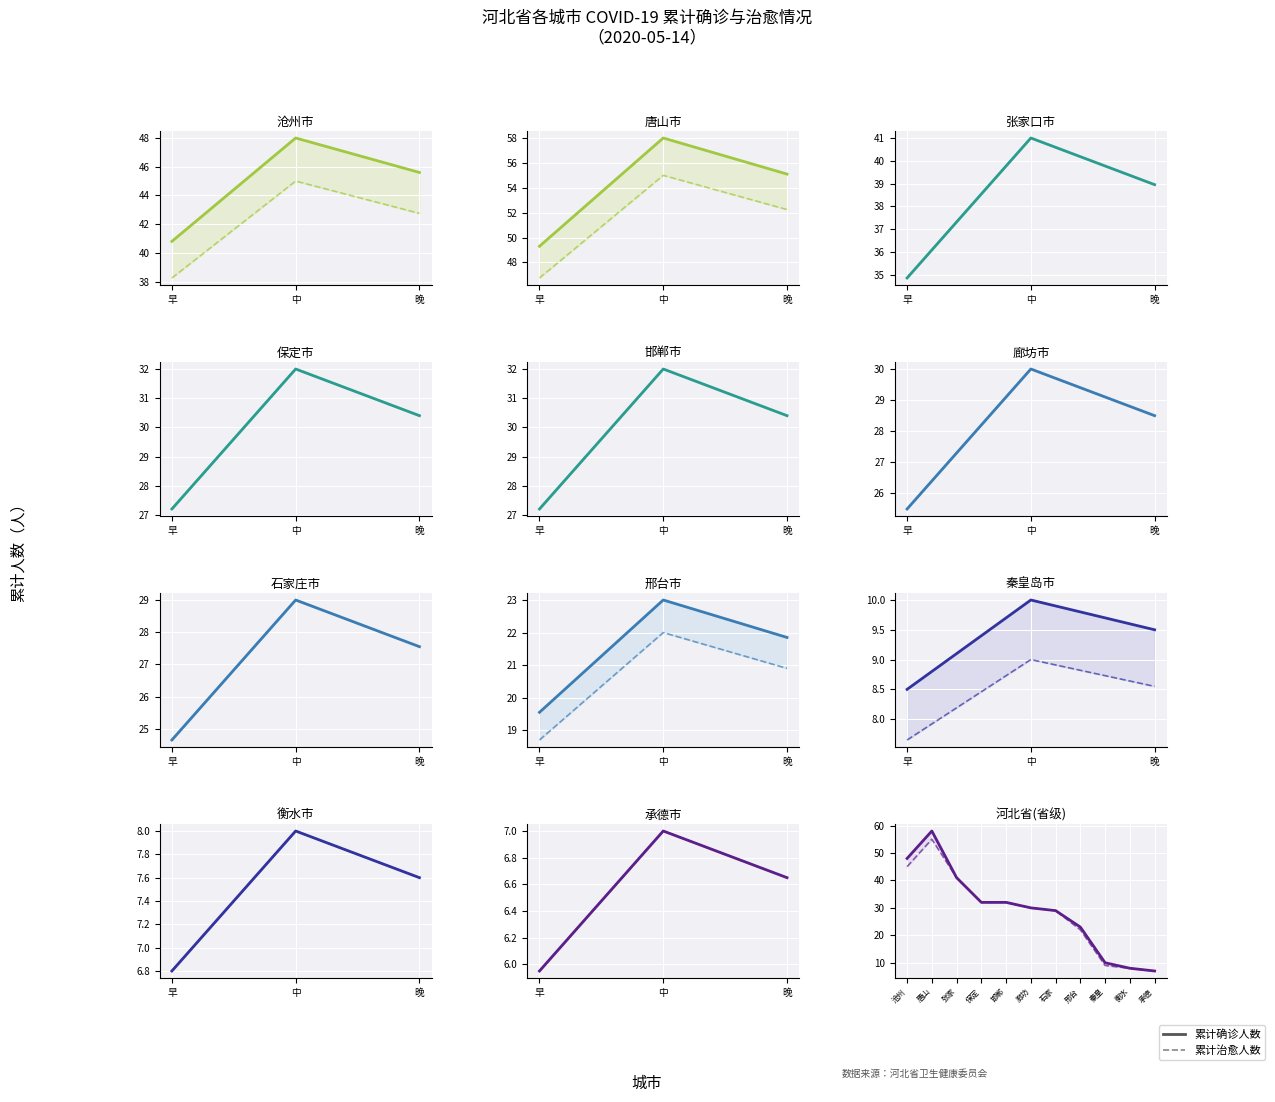

What is the label of the 10th point from the right?

唐山